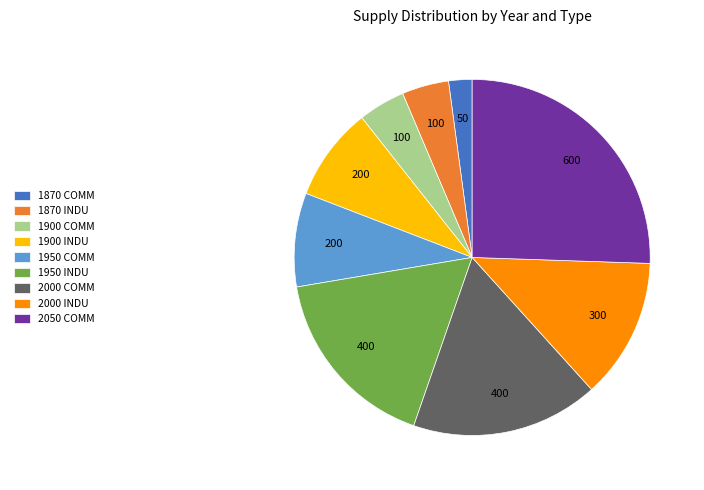

Which category has the smallest portion of the pie?

1870 COMM